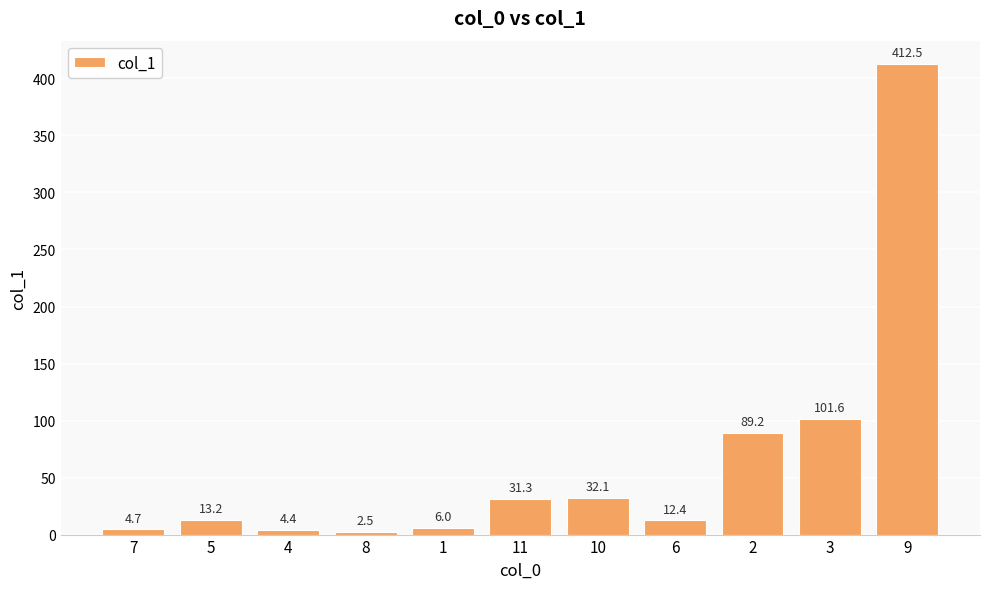

Are the bars grouped side by side (vs. stacked)?

No